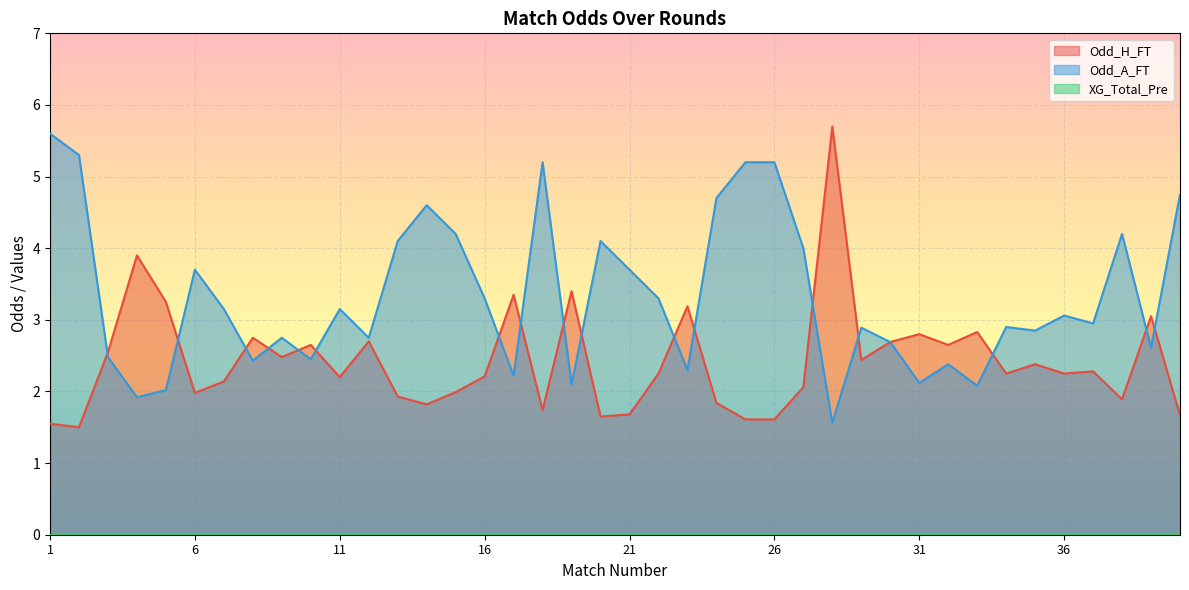

At 3, list the series in order from largest to smallest.

Odd_H_FT, Odd_A_FT